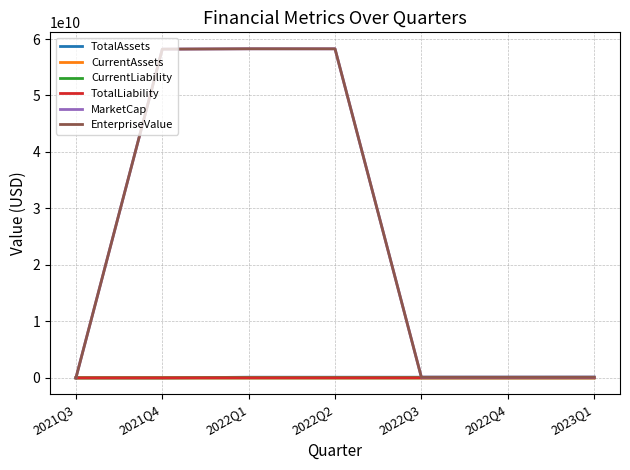

True or false: CurrentAssets has a value of 25000.0 at 2021Q3.

True